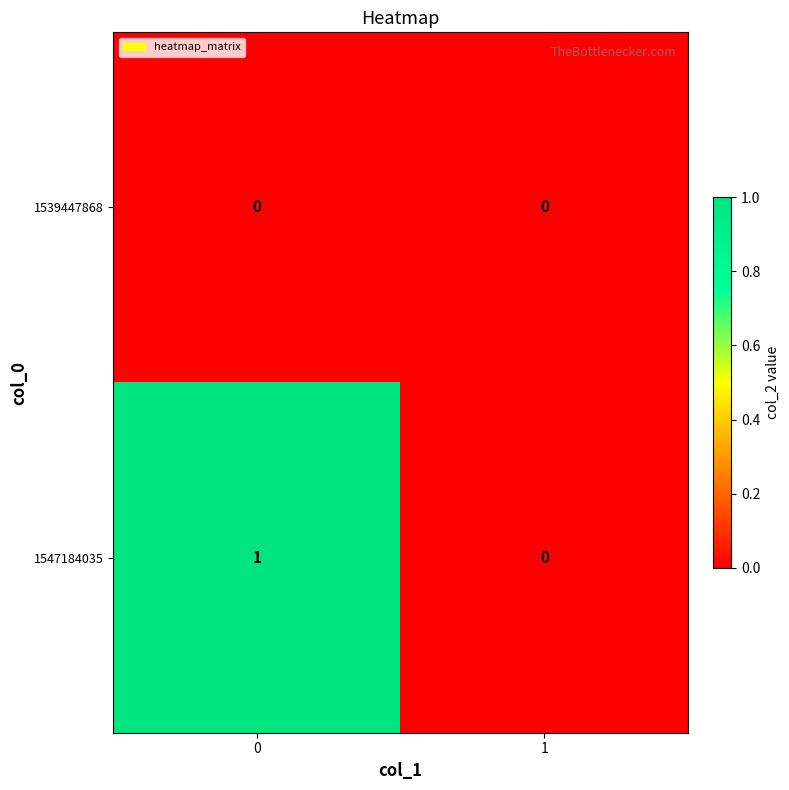

Rank the series by their average value, from highest to lowest.

1547184035, 1539447868